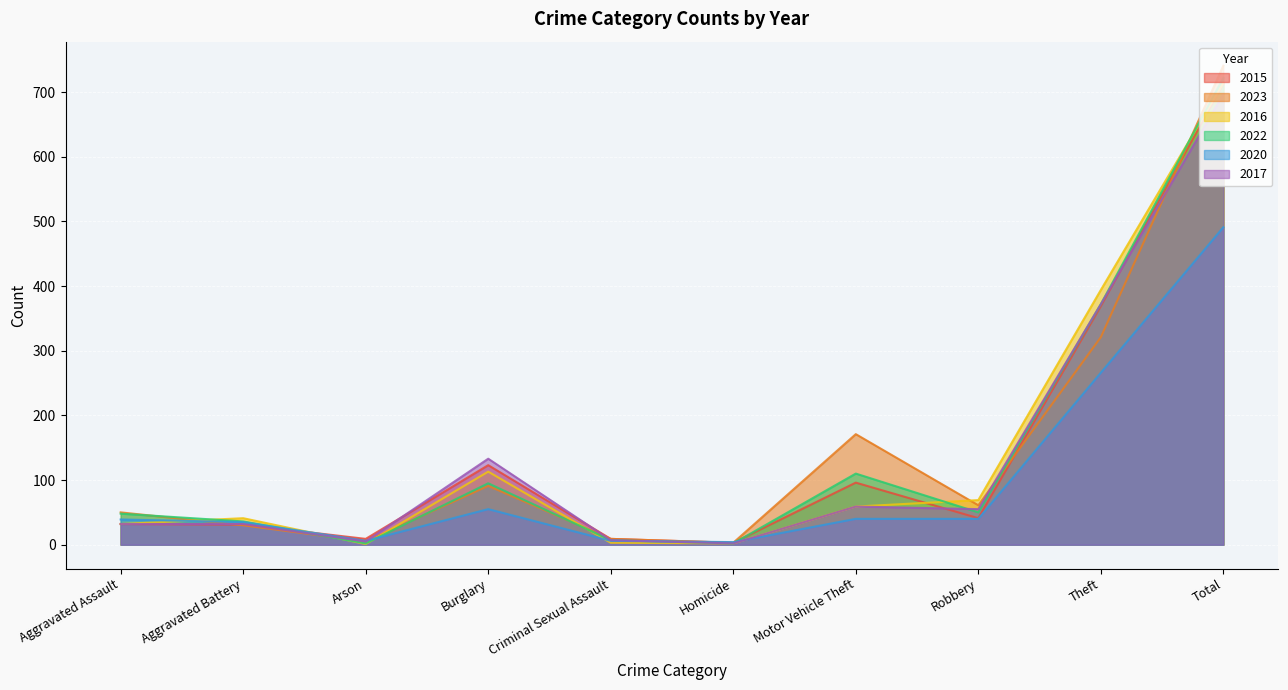

Reading left to right, extract all data points from this chart.

2015: 32	31	9	123	9	3	96	41	369	713
2023: 50	30	5	91	9	3	171	61	321	741
2016: 32	41	1	113	3	2	59	69	394	714
2022: 48	36	2	95	7	2	110	50	372	722
2020: 39	35	6	55	6	4	40	40	266	491
2017: 32	32	5	133	7	2	59	55	372	697